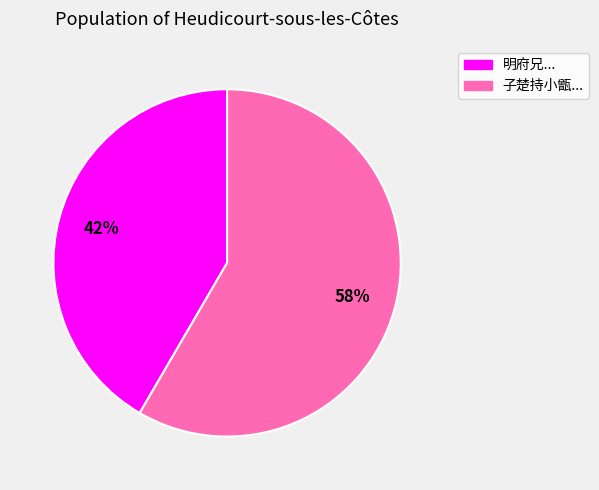

To the nearest percent, what is the average slice percentage?

50%